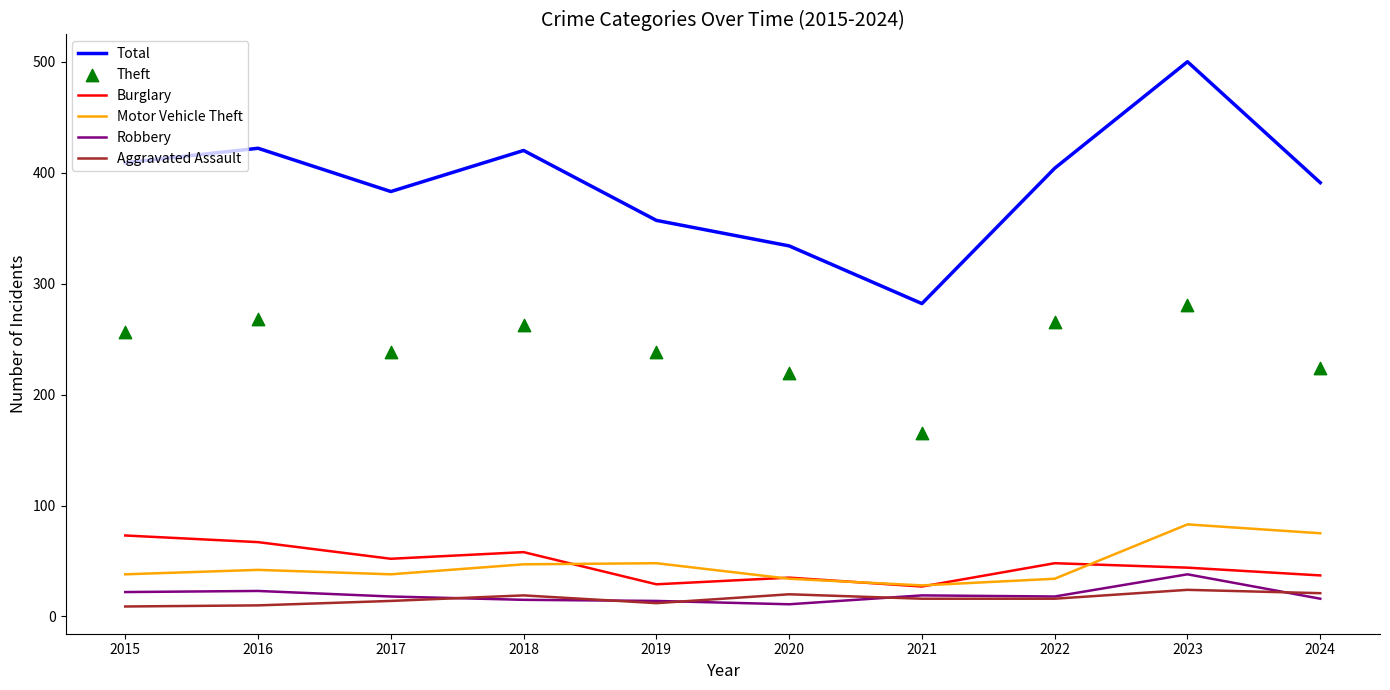

Is the value of Motor Vehicle Theft at 2020 greater than the value of Theft at 2015?

No